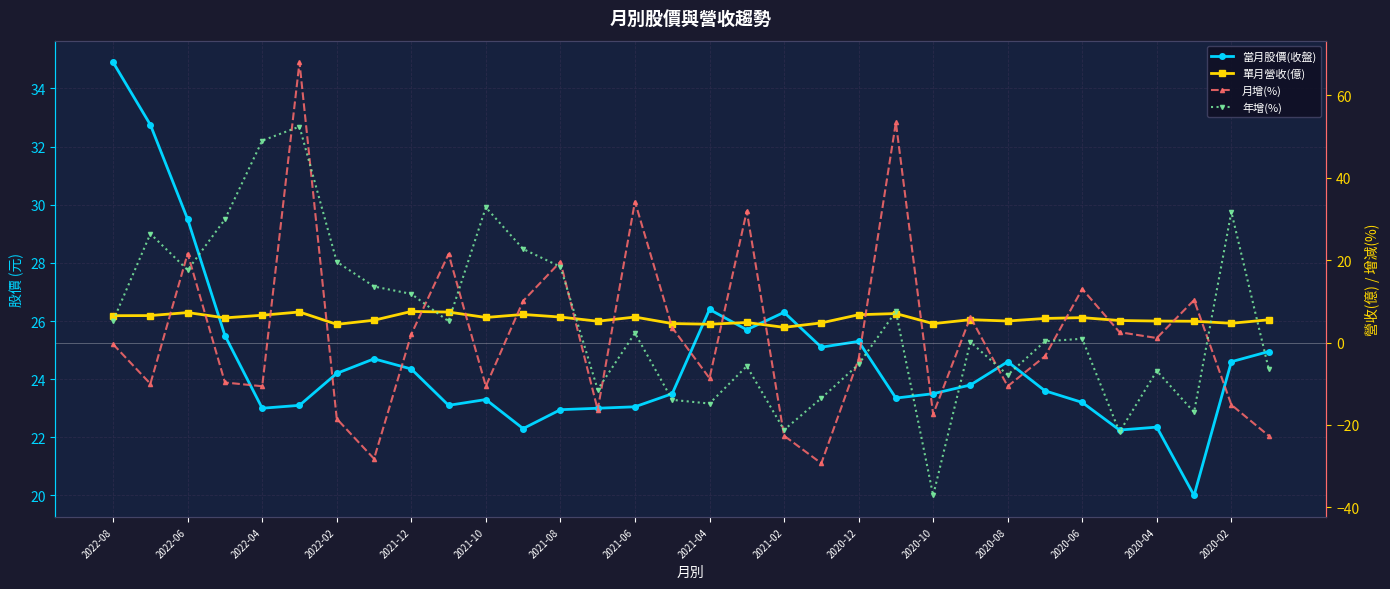

What is the average value of the 當月股價(收盤) series?

24.6